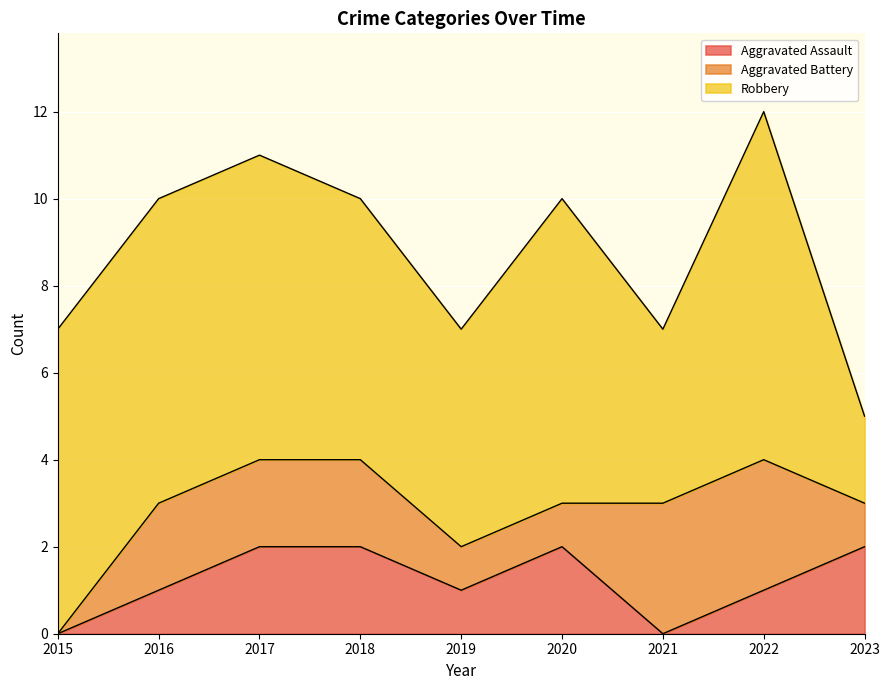

What is the maximum value for Aggravated Battery?

3